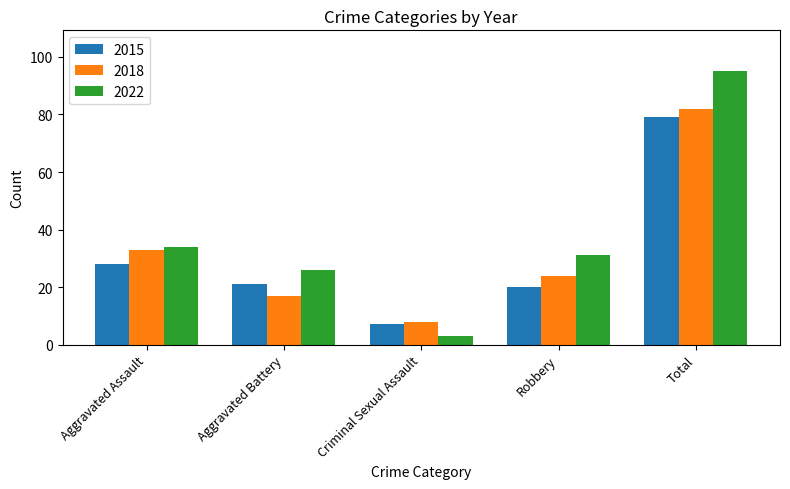

What is the label of the 5th bar from the right?

Aggravated Assault